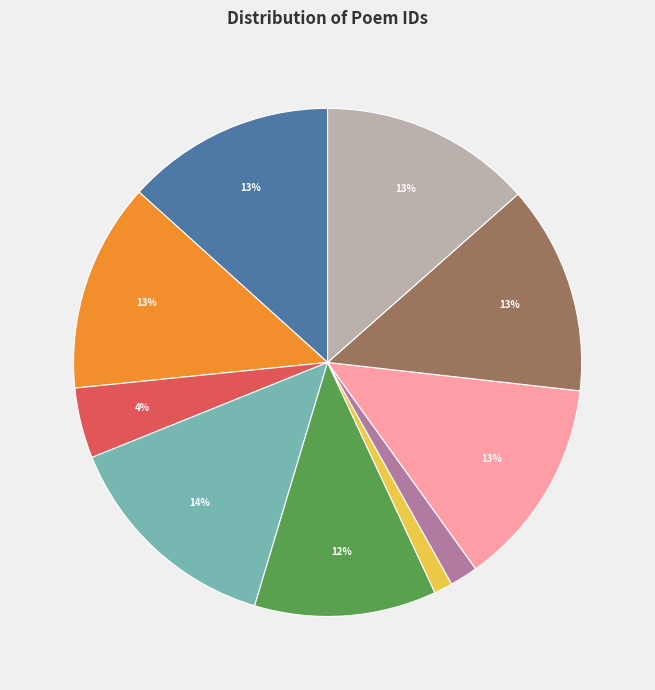

Is there any slice that represents more than half of the pie?

No